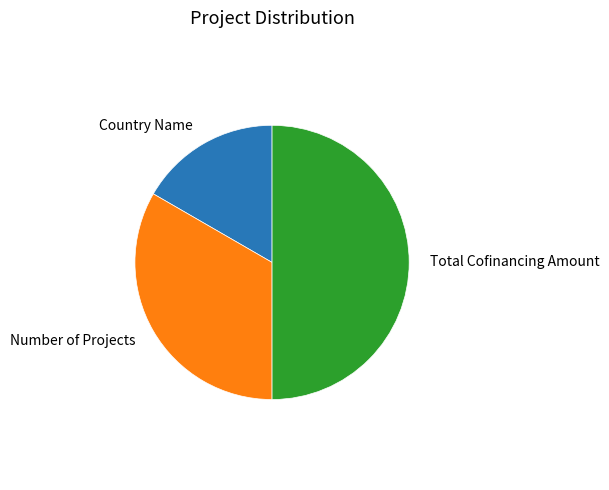

Does Country Name represent more than half of the total?

No